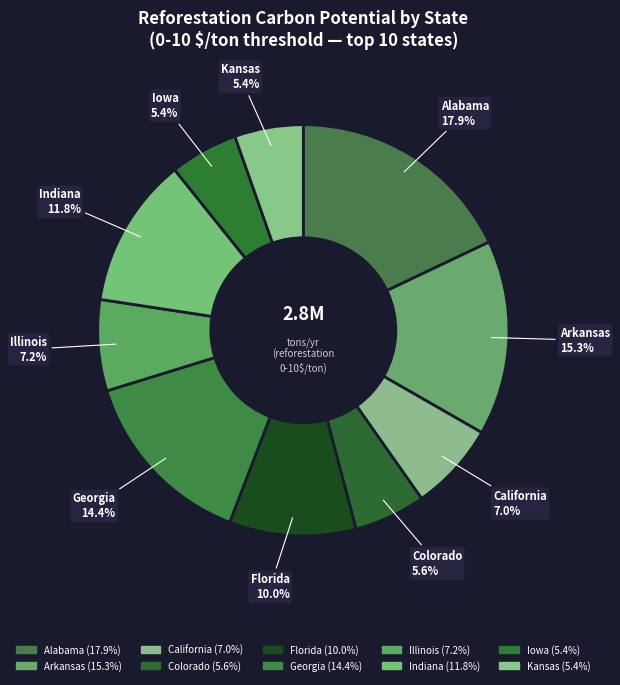

Is the sum of Iowa and Florida greater than half?

No